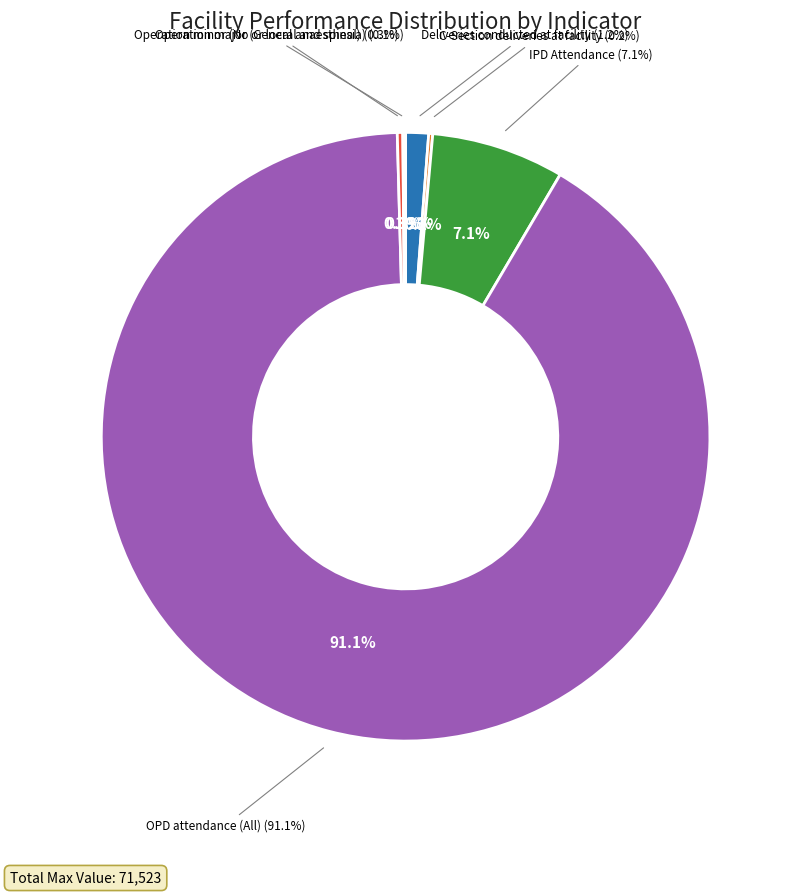

Which slice is the smallest?

Operation minor (No or local anaesthesia)